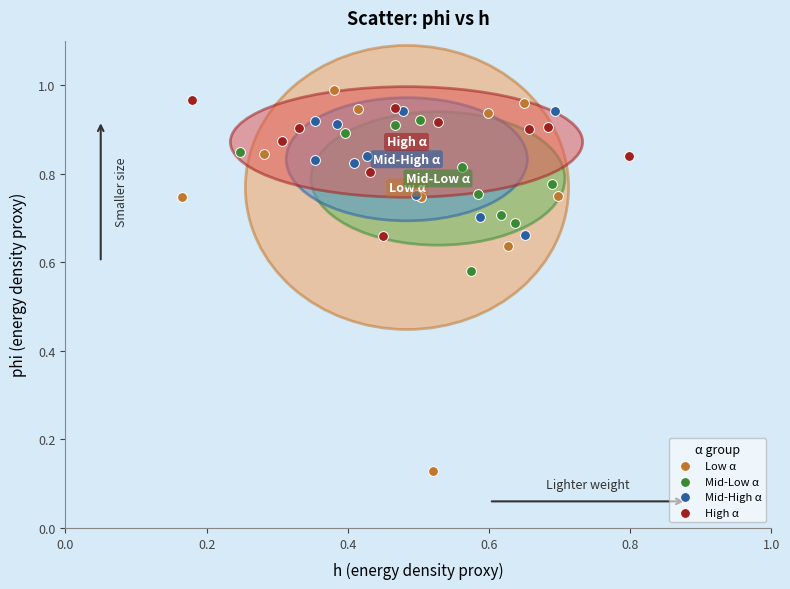

Which series reaches the maximum Y coordinate?

Low α